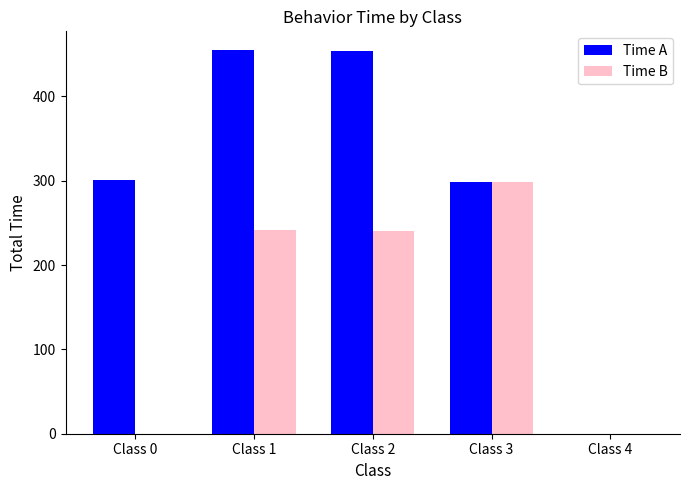

Which series has the largest range (max minus min)?

Time A